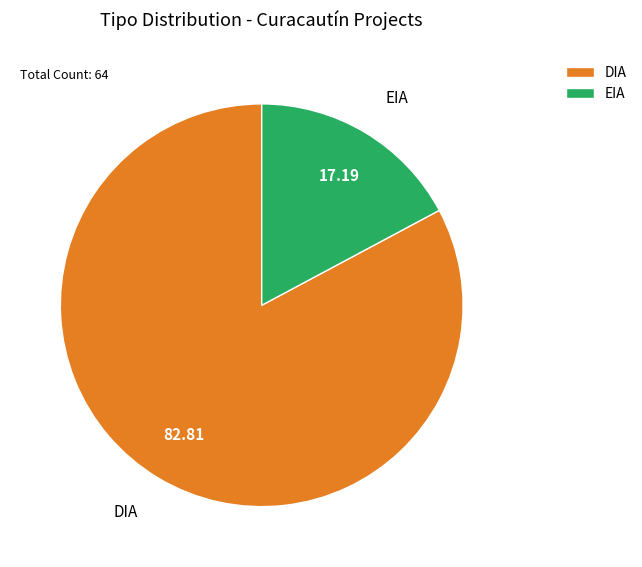

How many segments does this pie chart have?

2